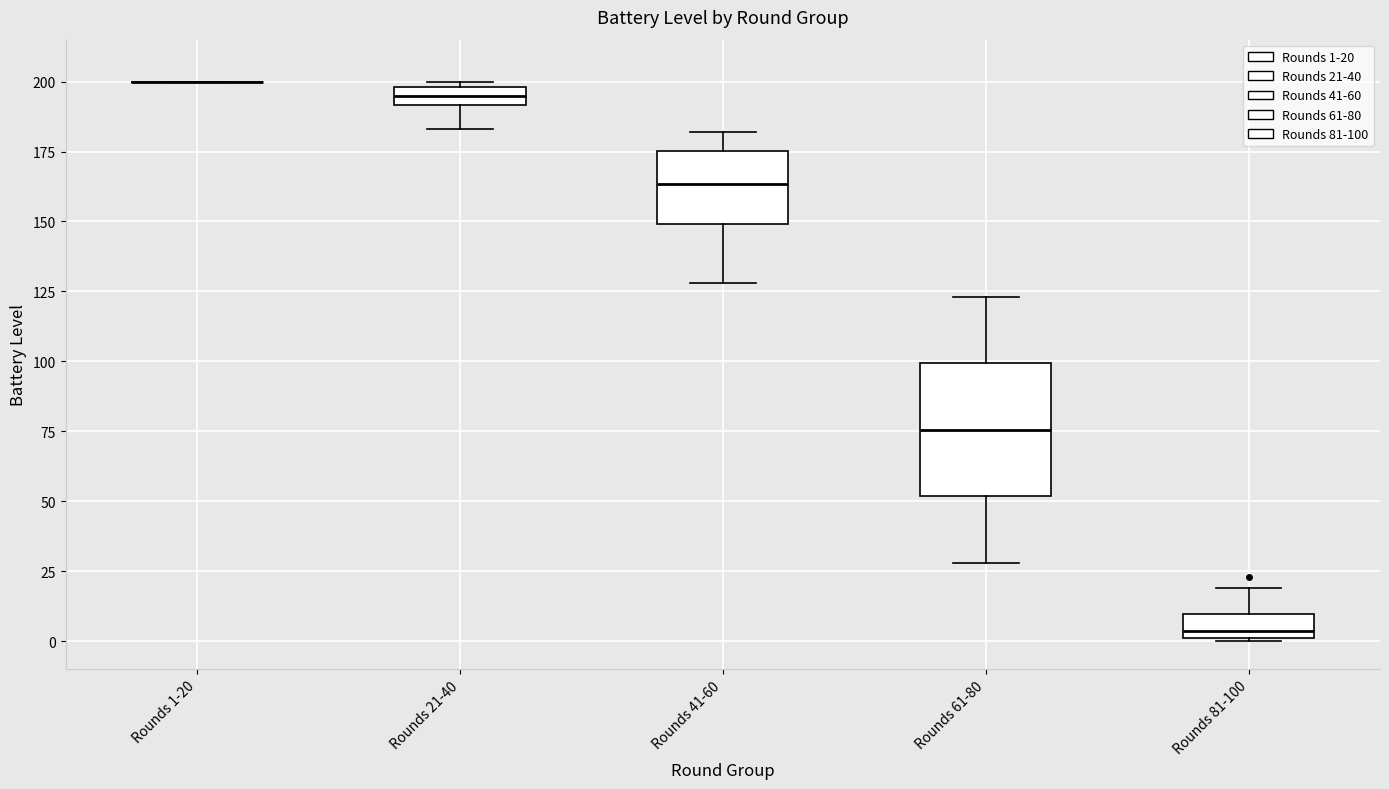

Which box is the tallest, from its lower edge to its upper edge?

Rounds 61-80